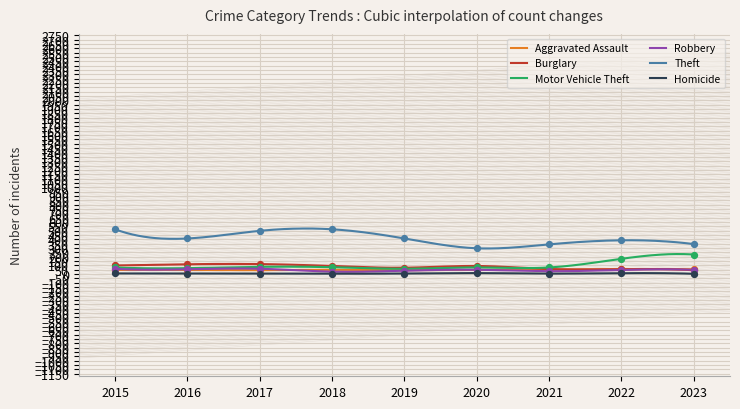

Which series has the largest Y range (max minus min)?

Theft